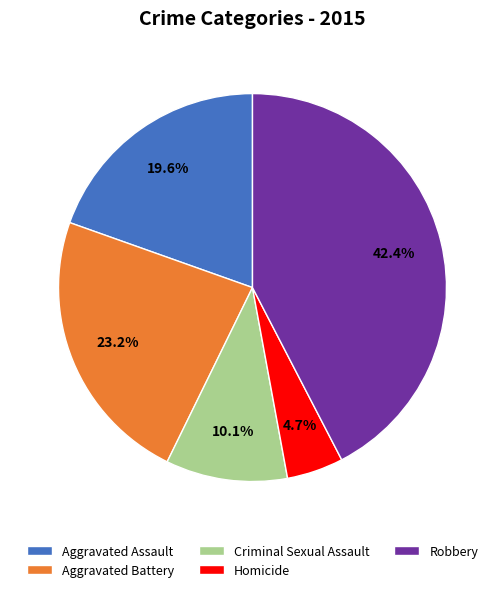

To the nearest percent, what is the average slice percentage?

20%